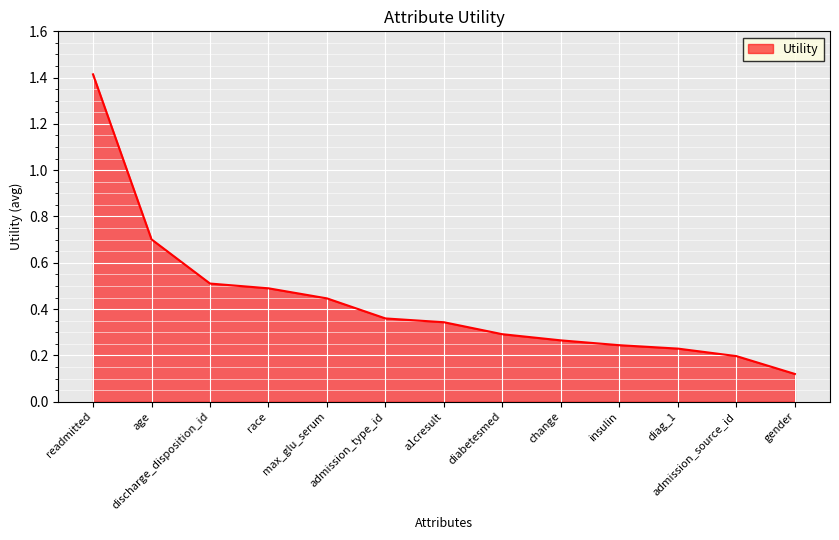

What is the maximum value shown in the chart?

1.4